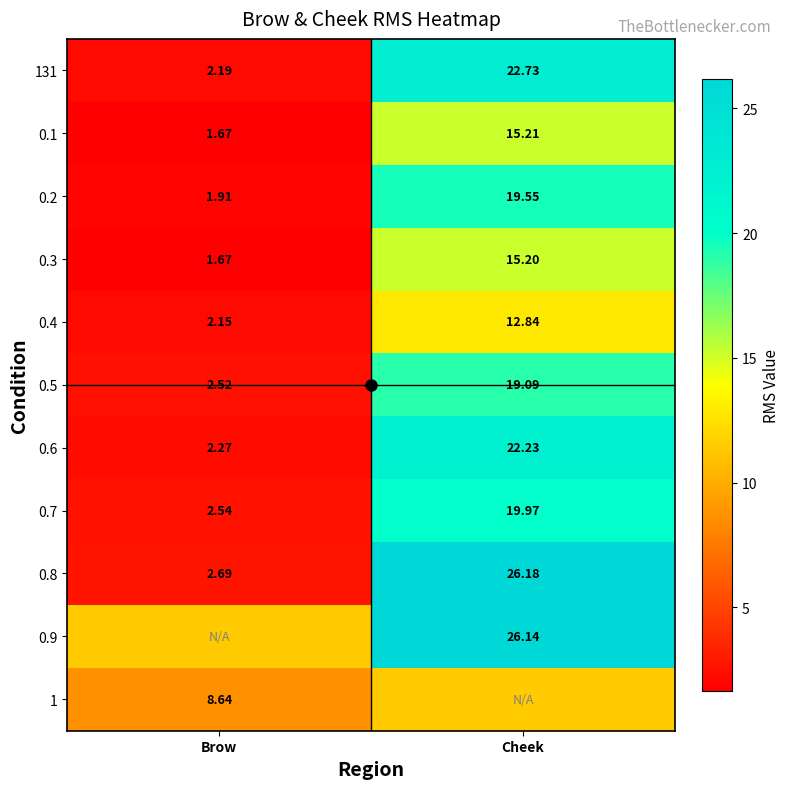

Between Cheek and Brow, which is larger?

Cheek